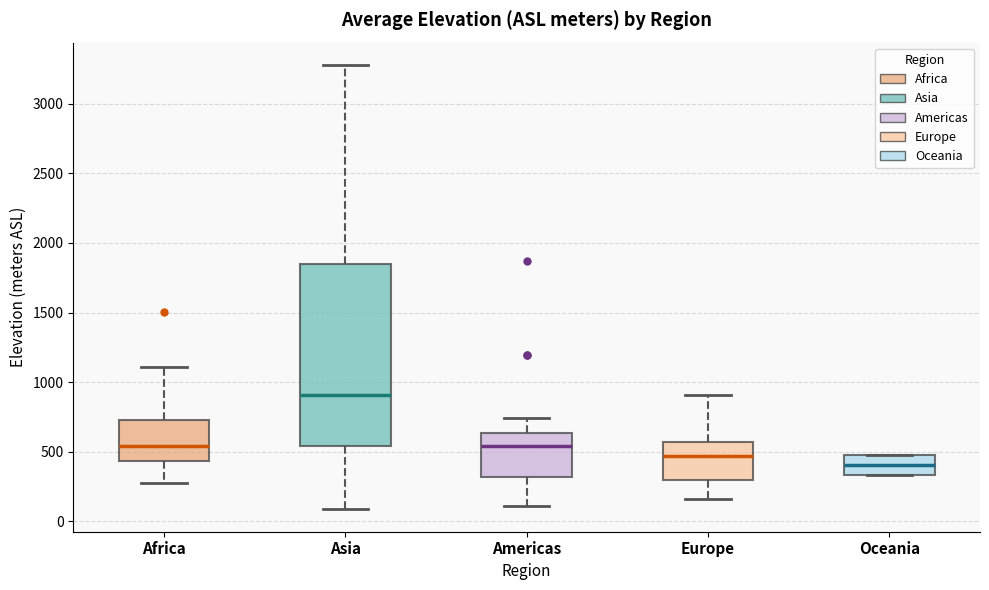

Where does the lower whisker of the box for Americas end on the y-axis? The values are not printed on the chart, so give them approximately, as read against the axis.

100